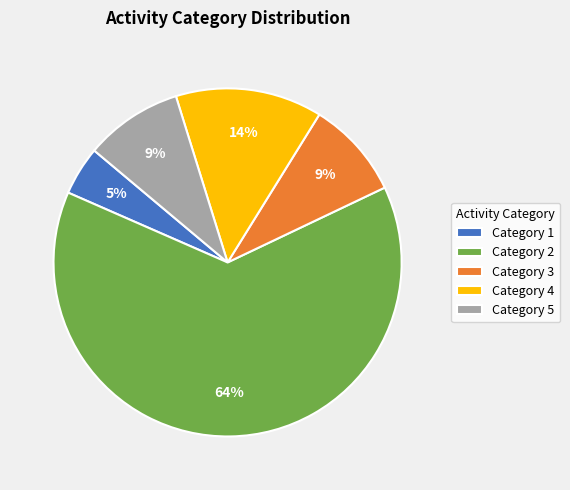

What is the smallest slice in the pie chart?

Category 1